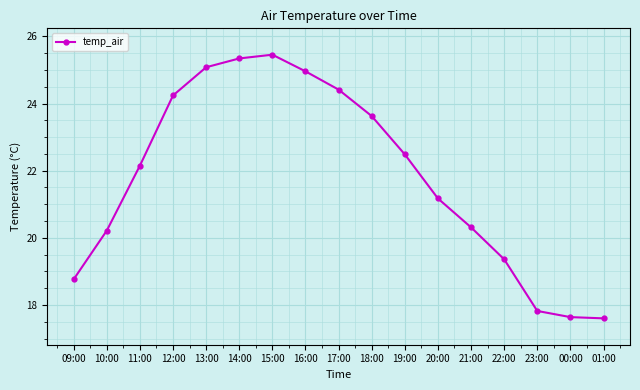

Where is the data nearest to the value 21?

20:00